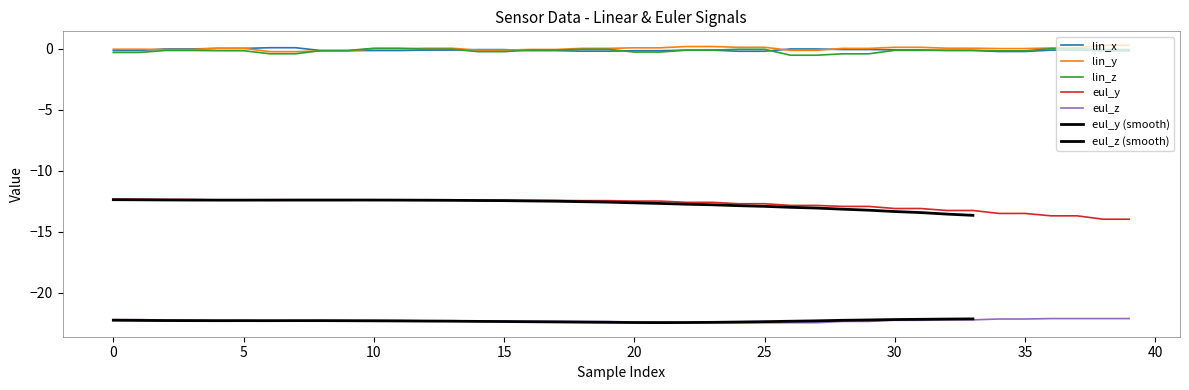

The eul_y series shows -16.7 at 25. True or false?

False